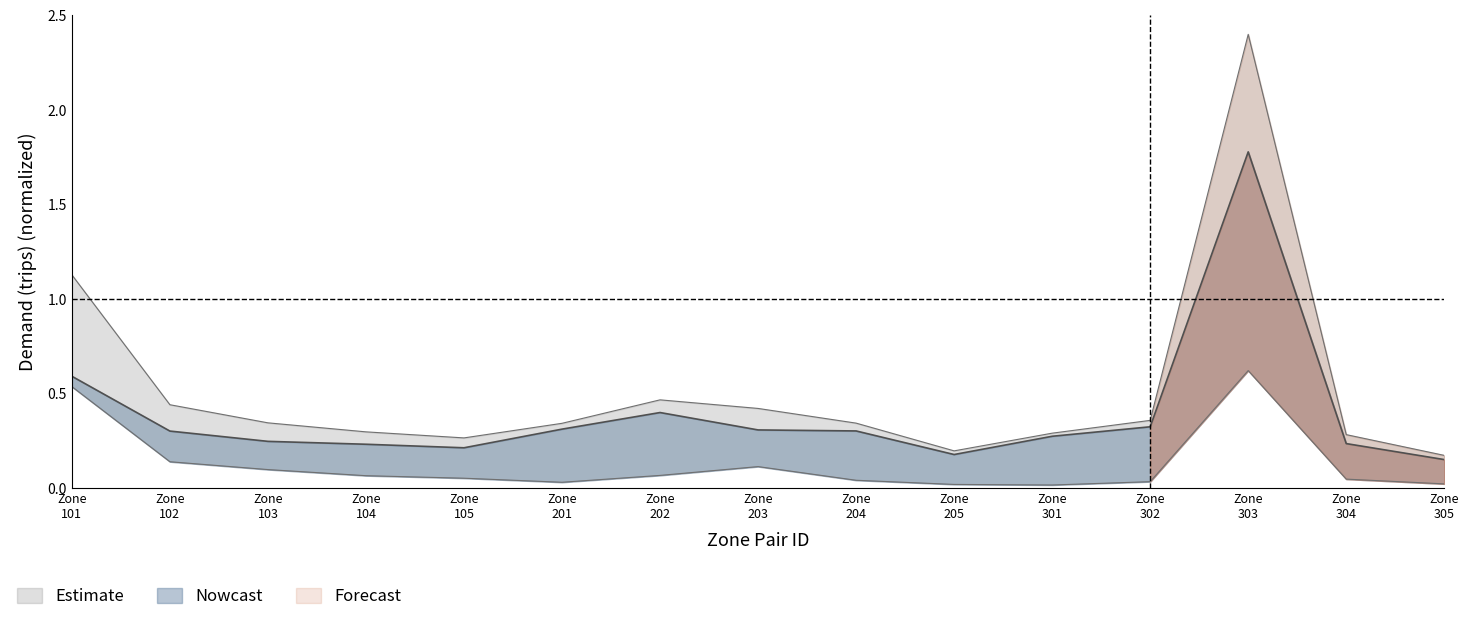

Does the chart display data point markers on the line(s)?

No